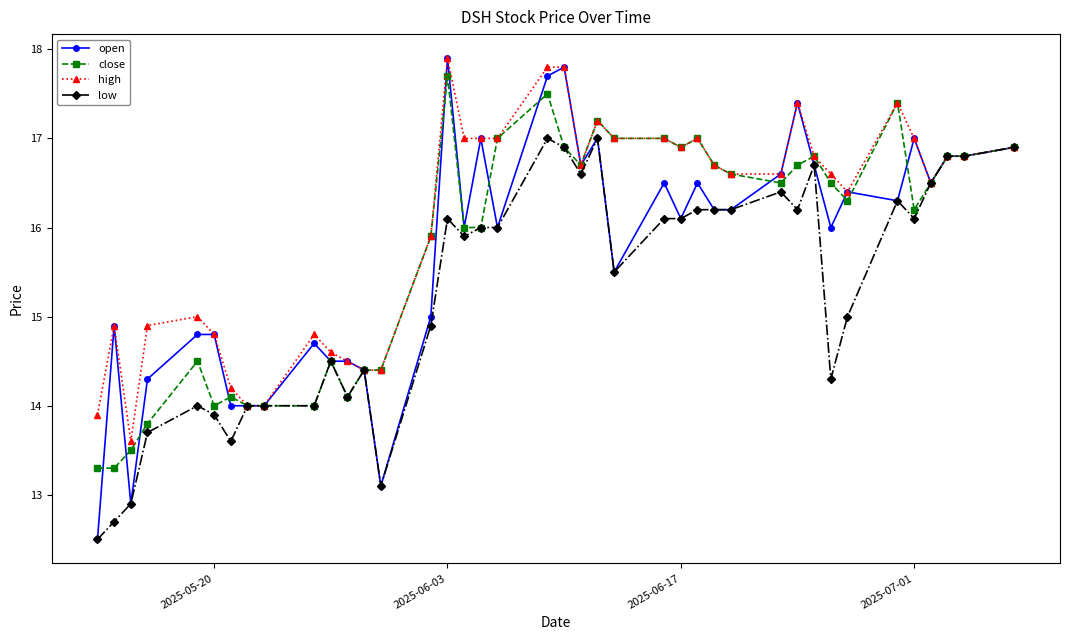

What is the sum of all high values?

642.7